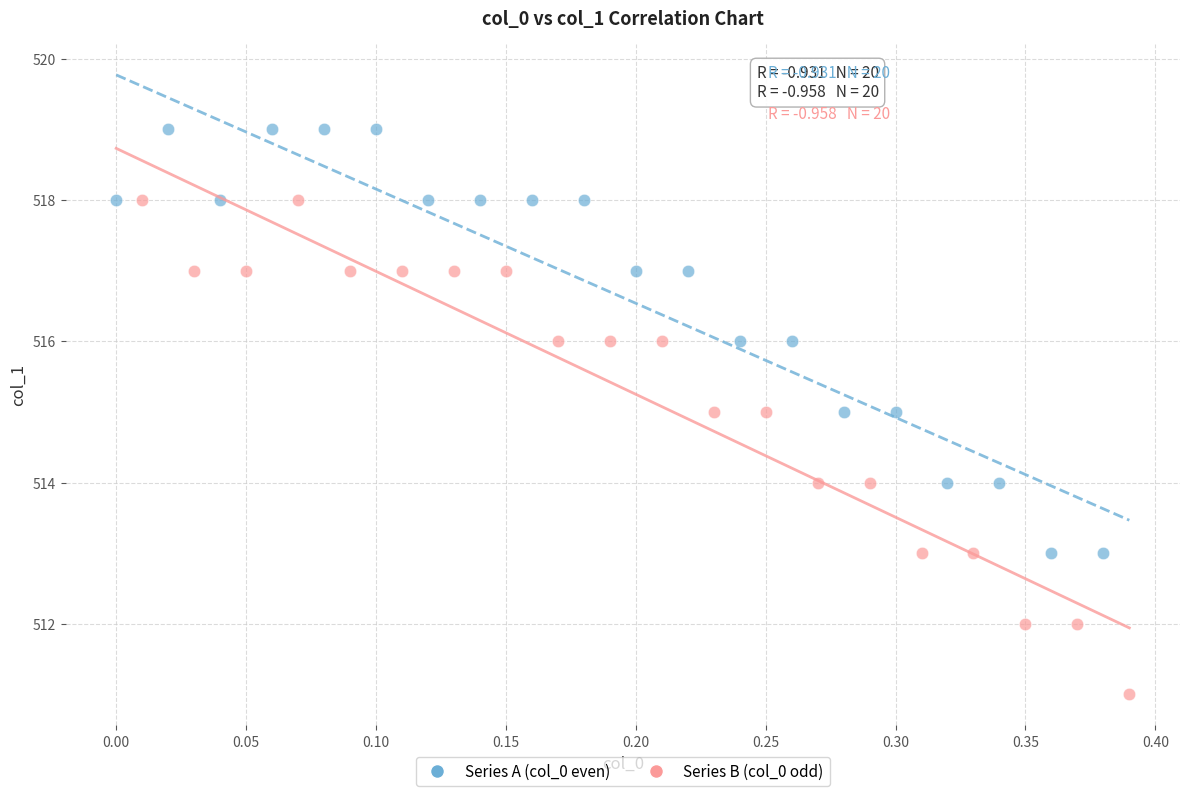

Which series reaches the maximum Y coordinate?

Series A (col_0 even)